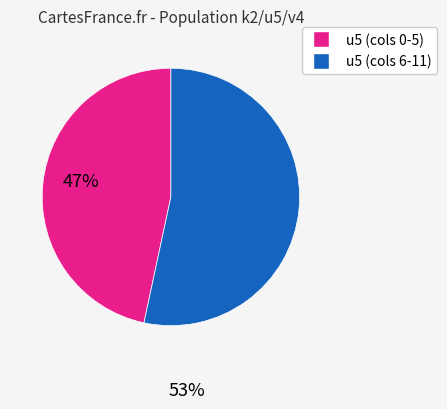

How many segments does this pie chart have?

2